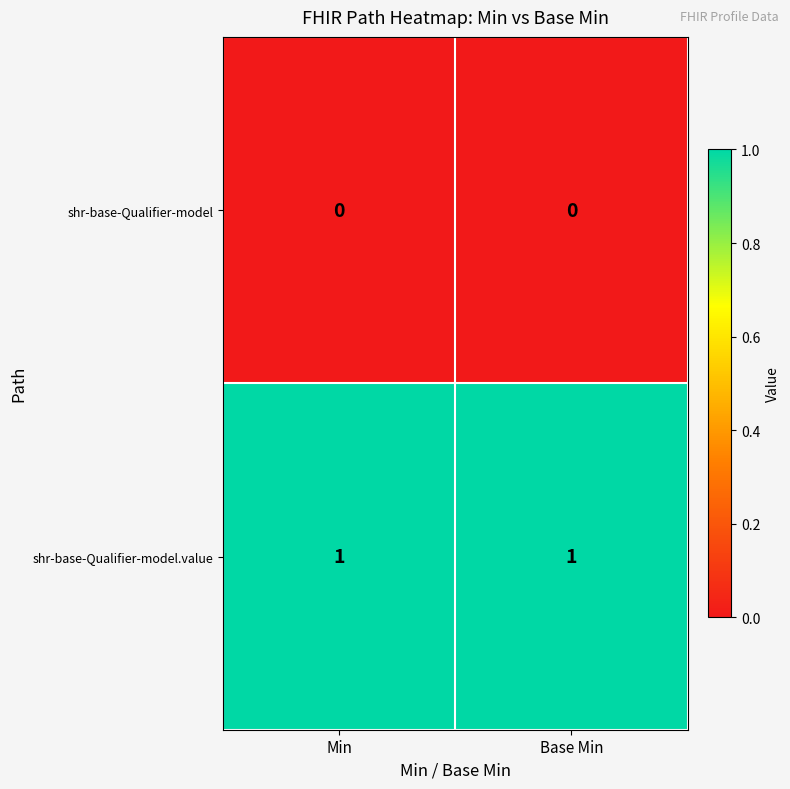

Rank the series by their maximum value, from highest to lowest.

shr-base-Qualifier-model.value, shr-base-Qualifier-model